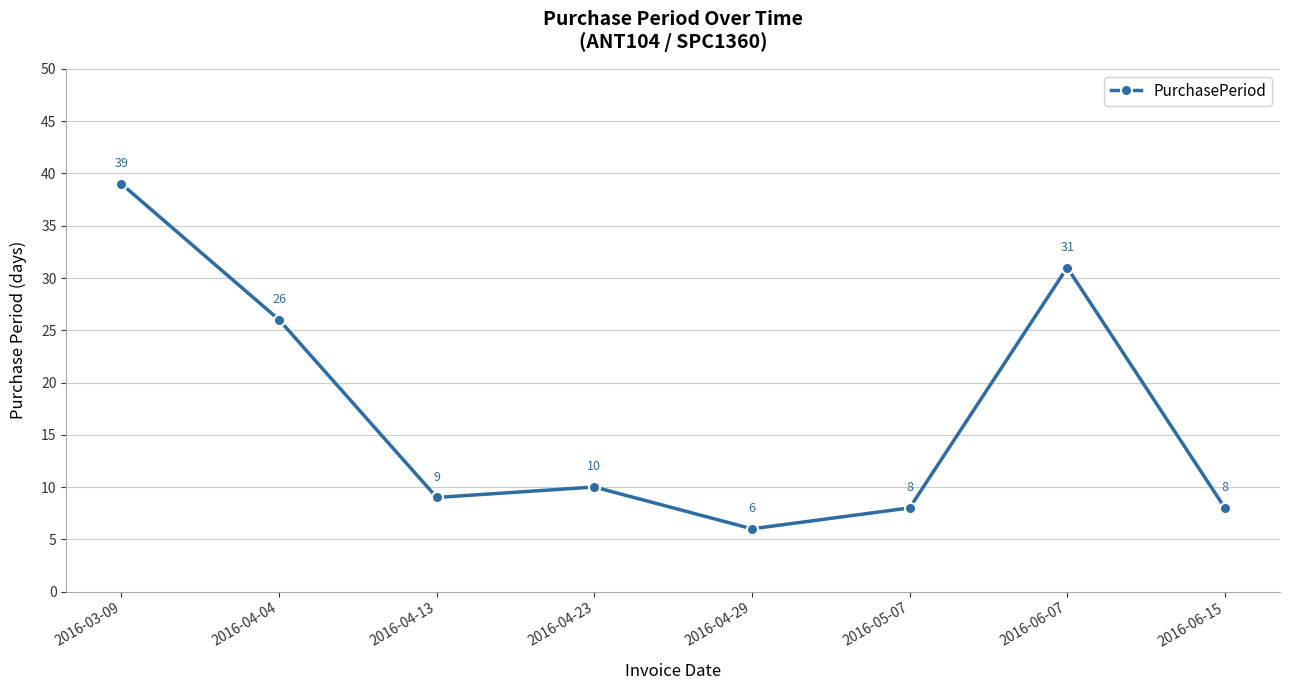

How many distinct data groups are displayed?

1